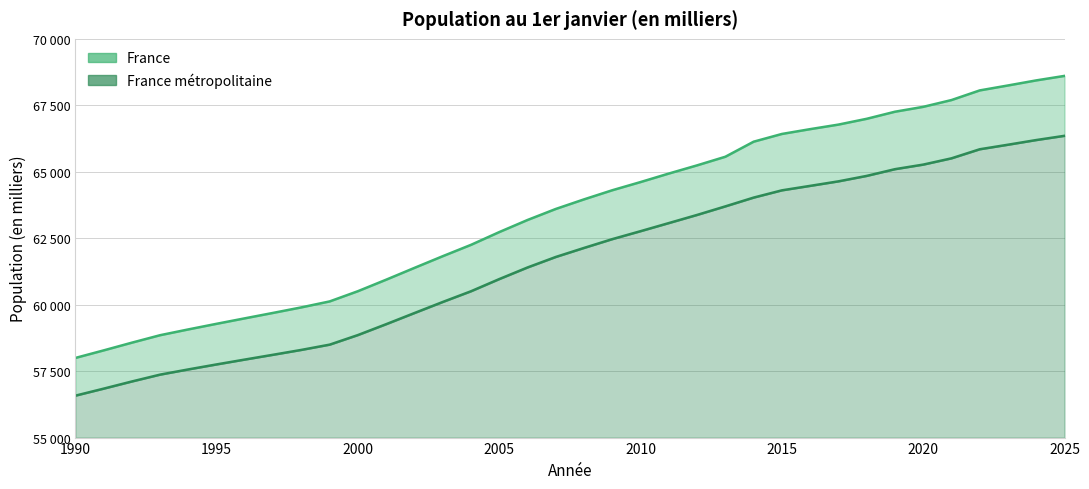

Rank the categories by France métropolitaine value from lowest to highest.

1990, 1991, 1992, 1993, 1994, 1995, 1996, 1997, 1998, 1999, 2000, 2001, 2002, 2003, 2004, 2005, 2006, 2007, 2008, 2009, 2010, 2011, 2012, 2013, 2014, 2015, 2016, 2017, 2018, 2019, 2020, 2021, 2022, 2023, 2024, 2025